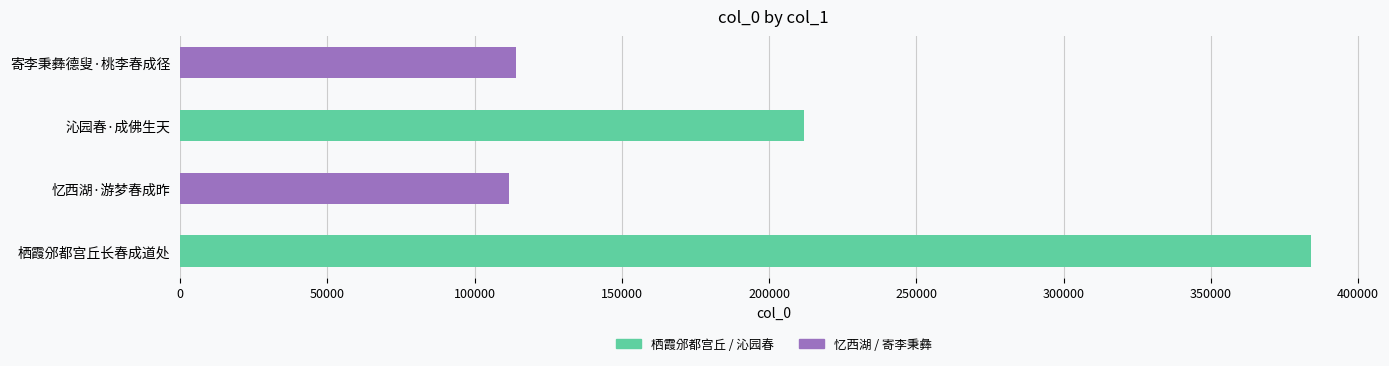

What is the difference between the maximum and minimum values?

272085